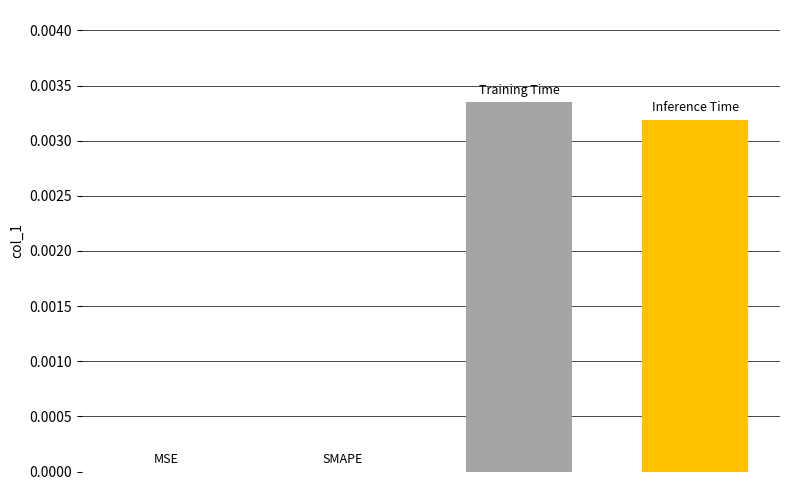

Count the number of categories in the chart.

4